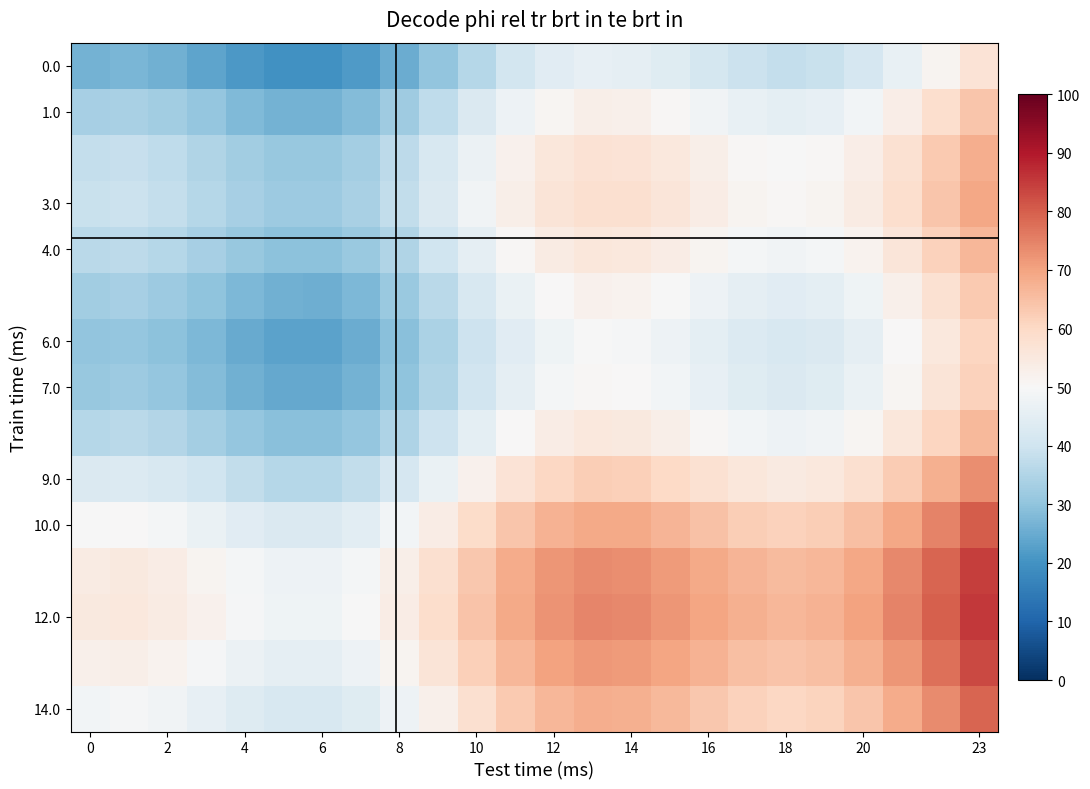

Which series has the largest total across all categories?

12.0